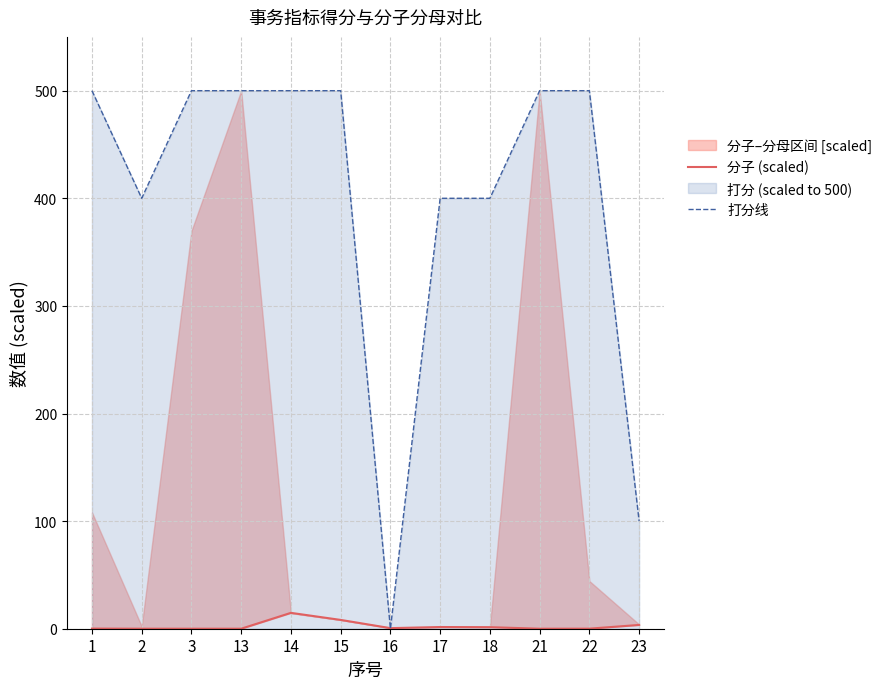

Reading left to right, list all the values displayed in this chart.

分子 (scaled): 1=0.1	2=0.0	3=0.0	13=0.0	14=14.7	15=8.2	16=0.5	17=1.6	18=1.4	21=0.0	22=0.1	23=3.5
打分线: 1=500.0	2=400.0	3=500.0	13=500.0	14=500.0	15=500.0	16=0.0	17=400.0	18=400.0	21=500.0	22=500.0	23=100.0